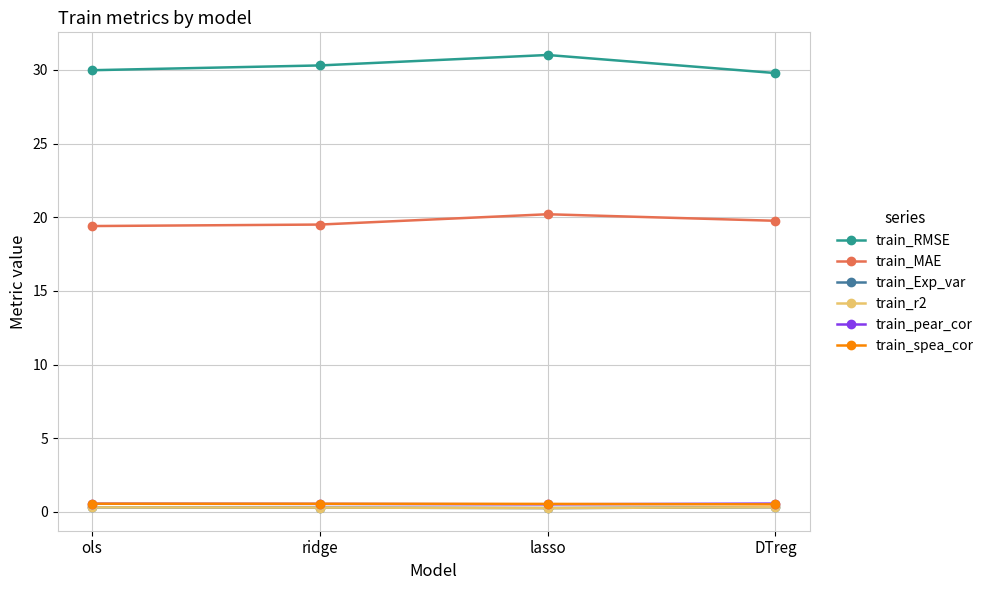

True or false: train_r2 has more than 1 interior local peaks.

False